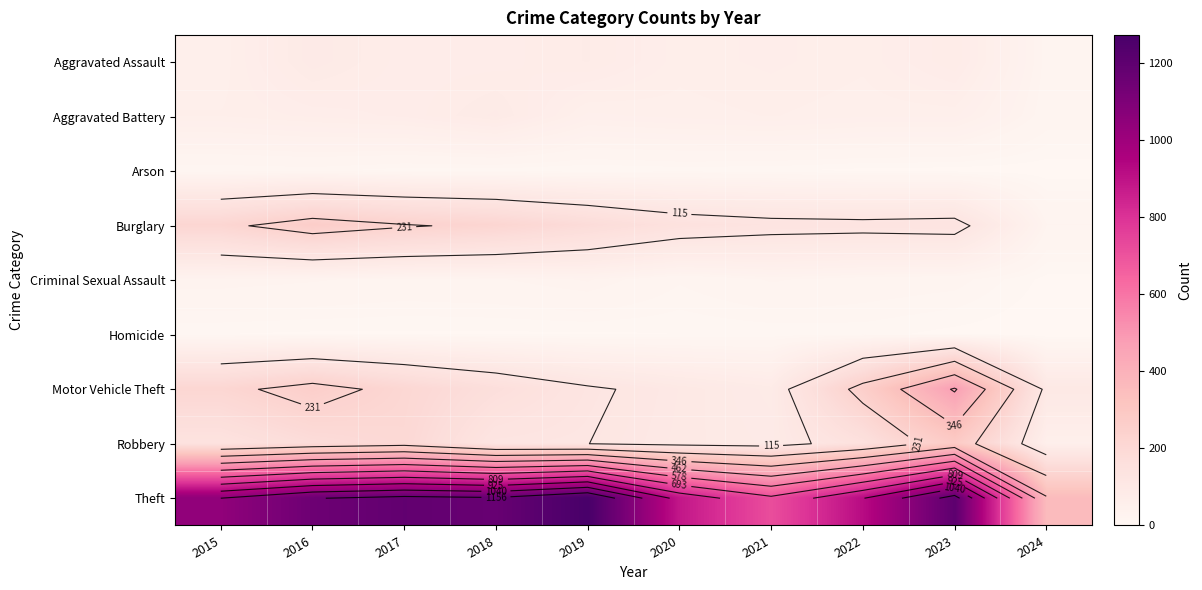

What is the highest value of the Theft series?

1272